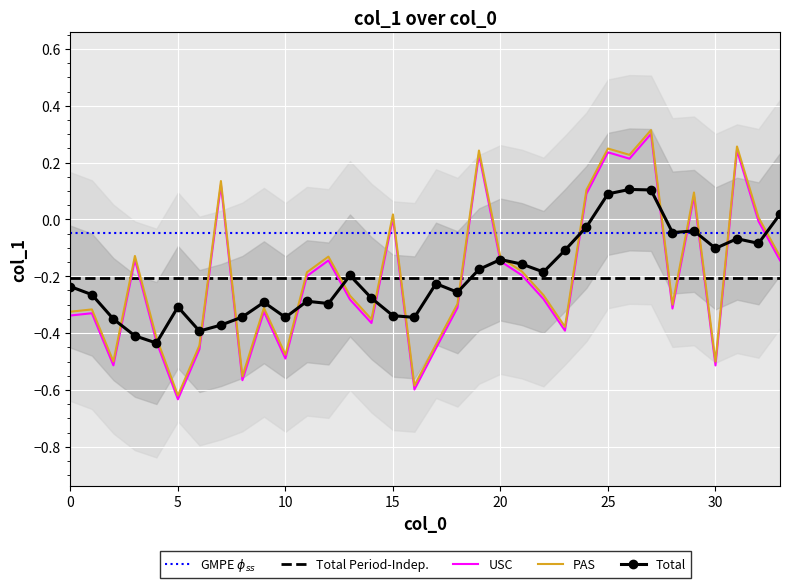

True or false: Total Period-Indep. has more than 0 points higher than both neighbors.

False